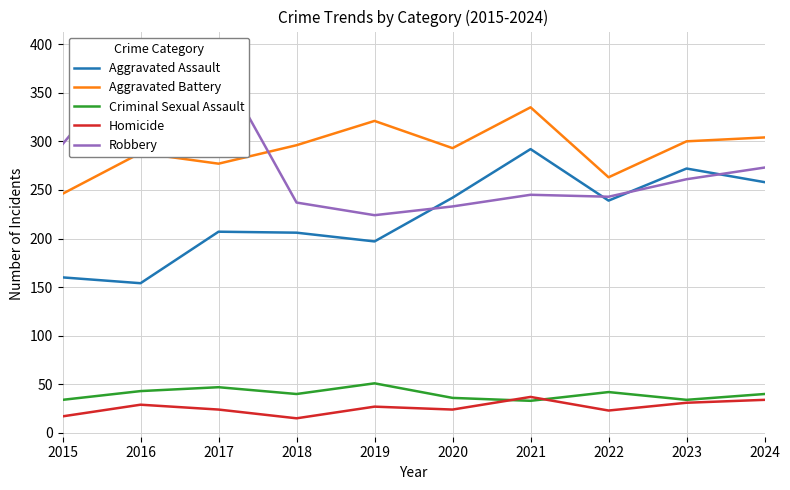

Between 2015 and 2018, which series saw the biggest shift?

Robbery